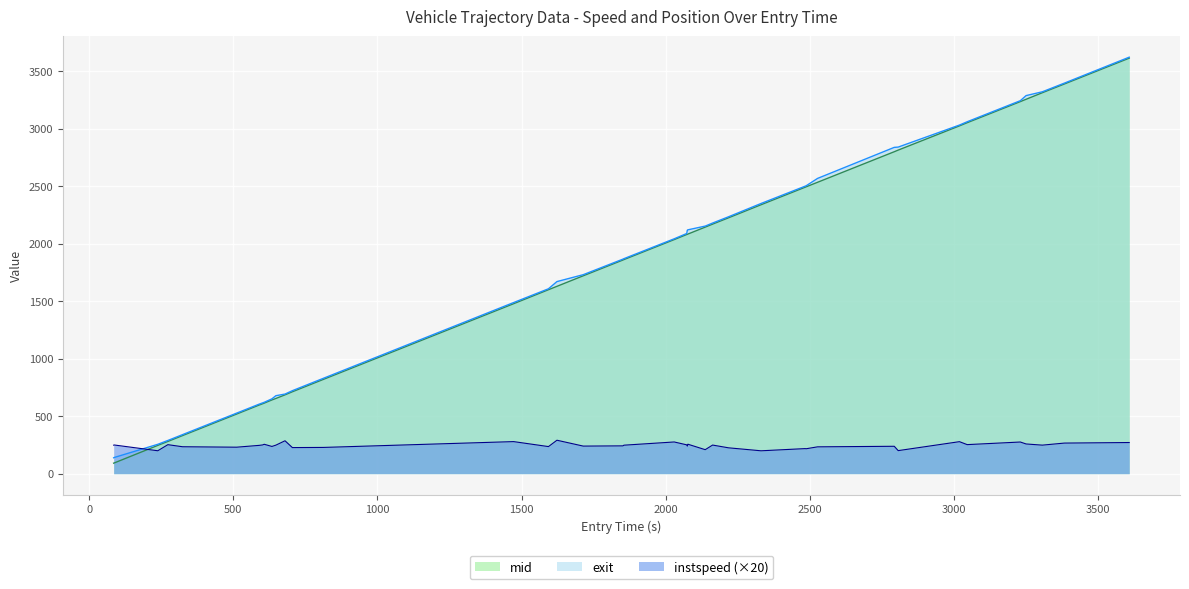

Which series has the widest spread of values?

mid